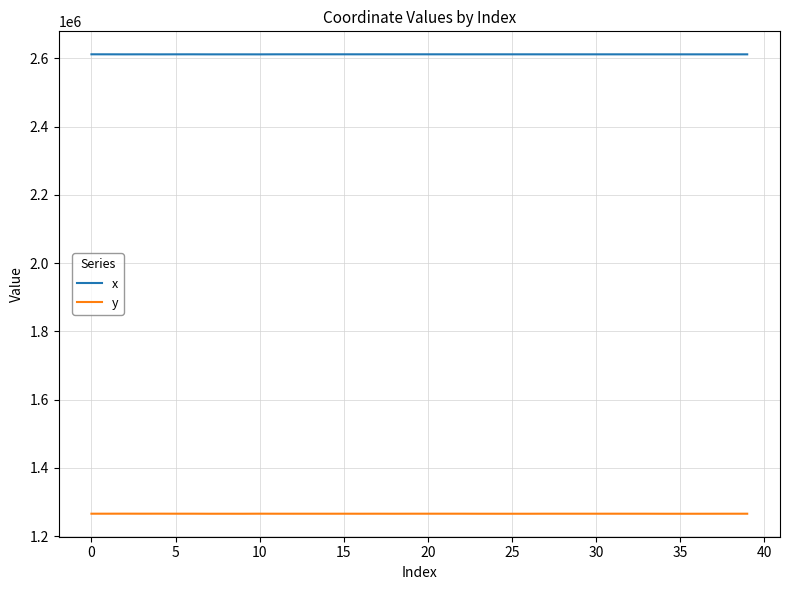

Which series has the largest total across all categories?

x